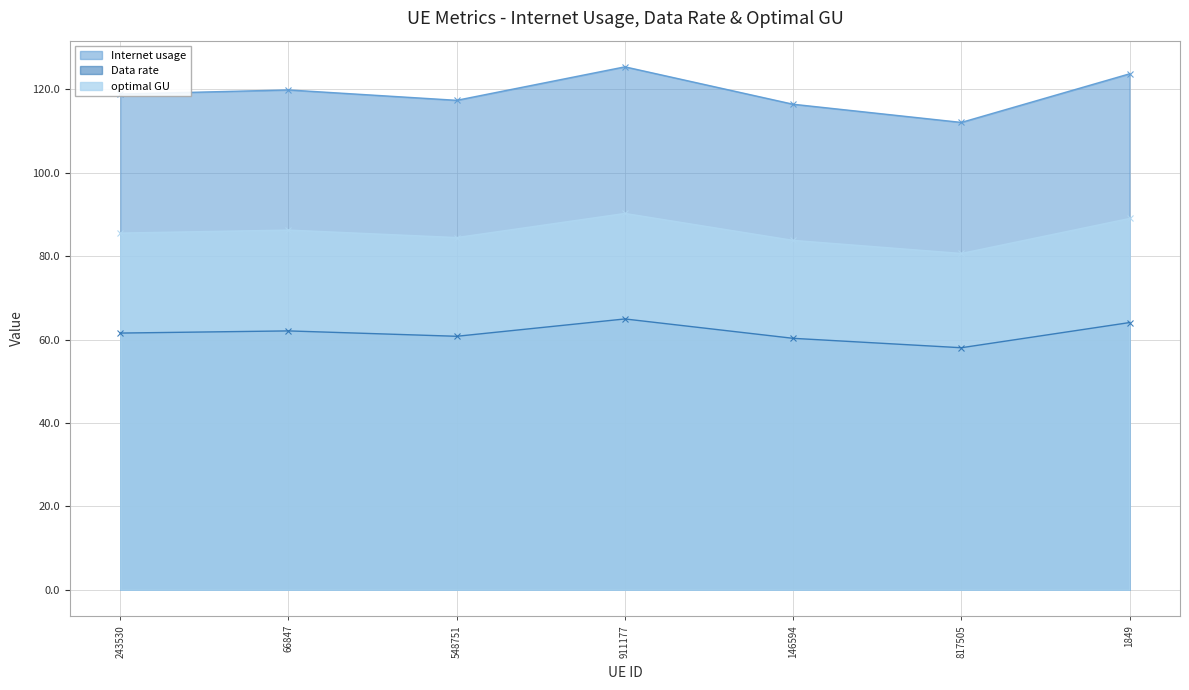

Which category has the lowest value in the optimal GU series?

817505